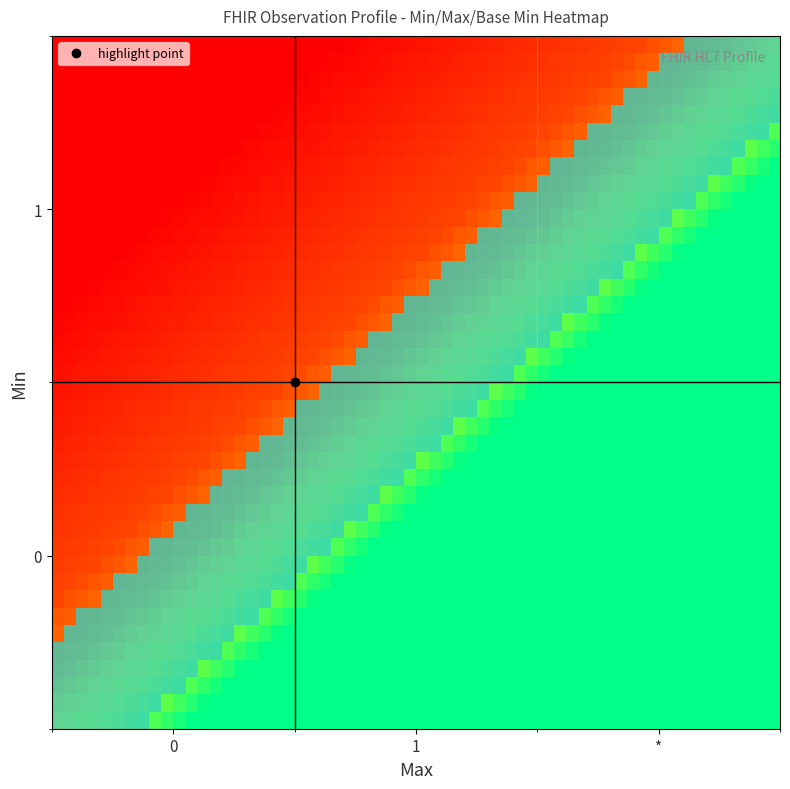

Rank the series by their maximum value, from lowest to highest.

0, 1